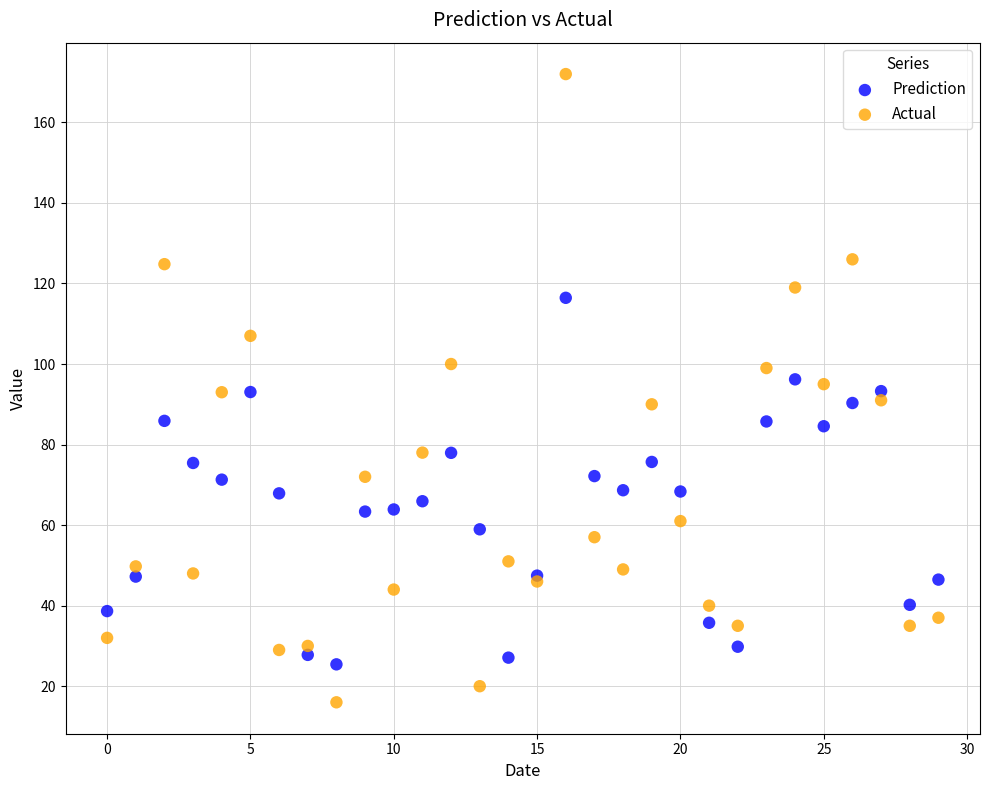

Which series contains the lowest Y value?

Actual